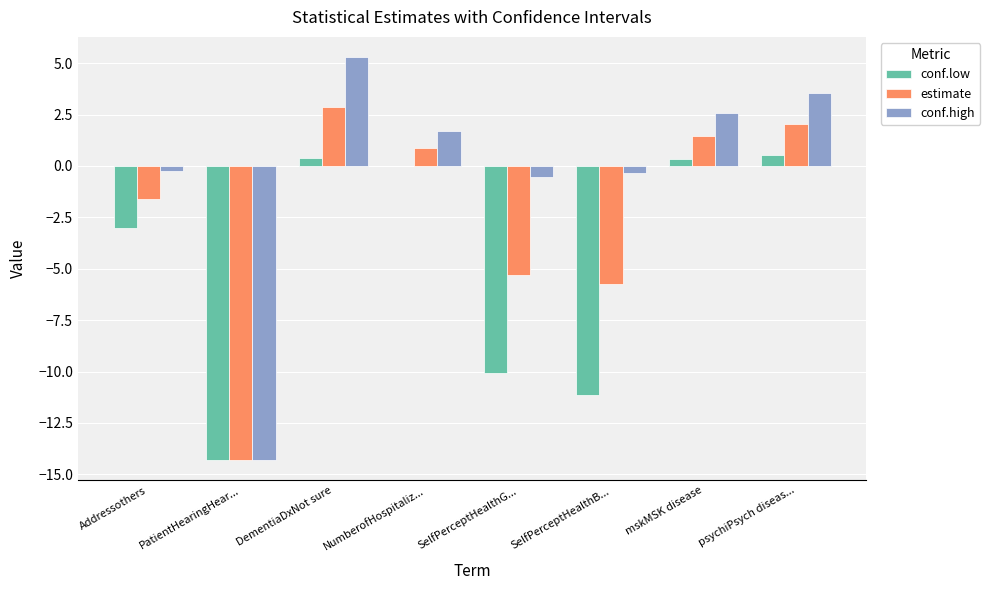

At which category does the chart reach its peak across all series?

DementiaDxNot sure